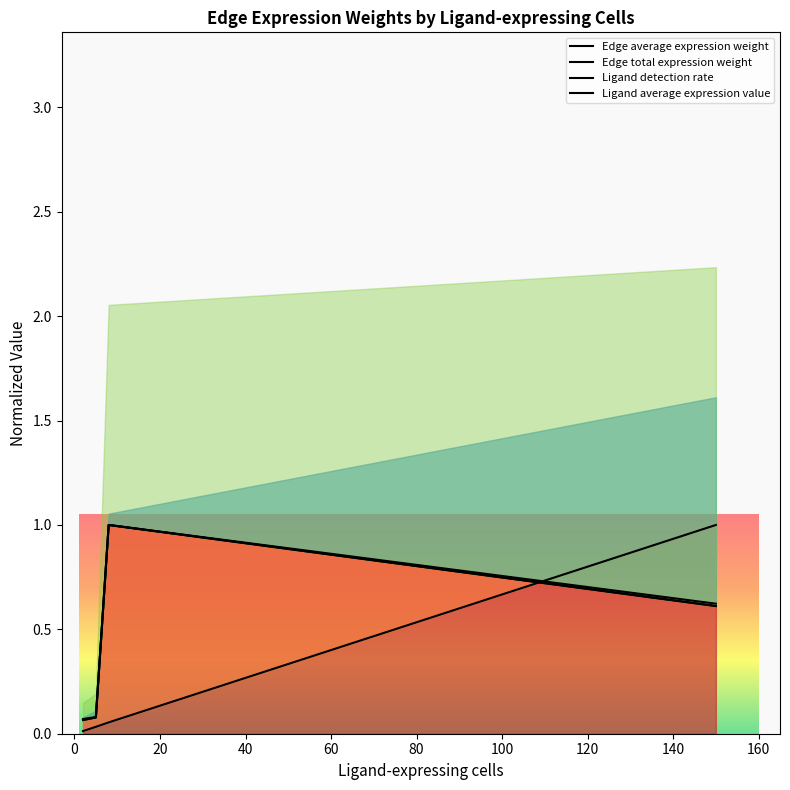

Which series ends up on top after the final intersection of Ligand detection rate and Edge total expression weight?

Edge total expression weight